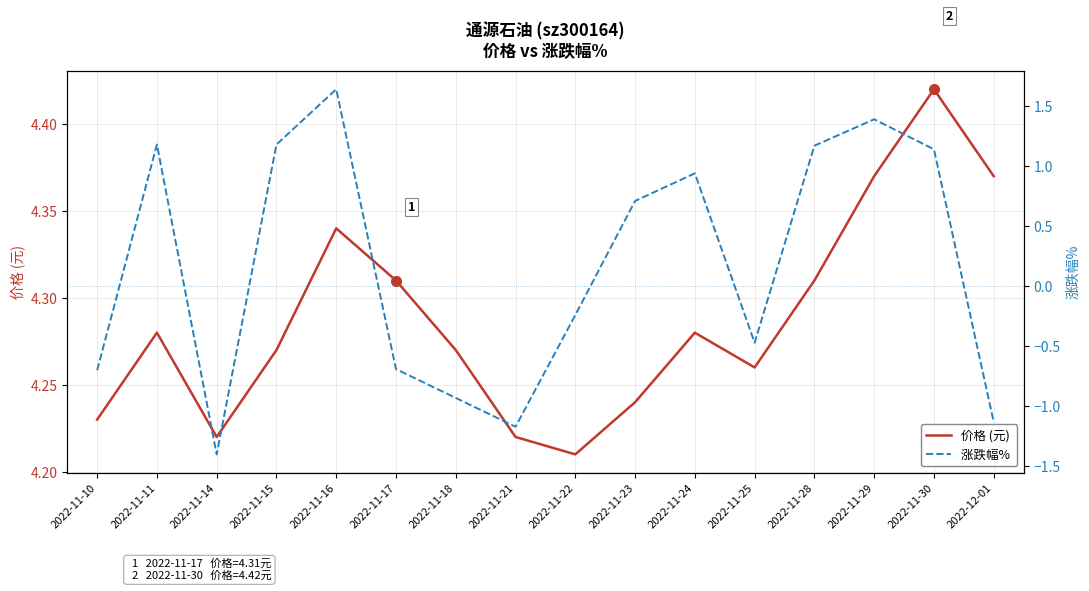

True or false: 价格 (元) and 涨跌幅%  intersect in this chart.

False